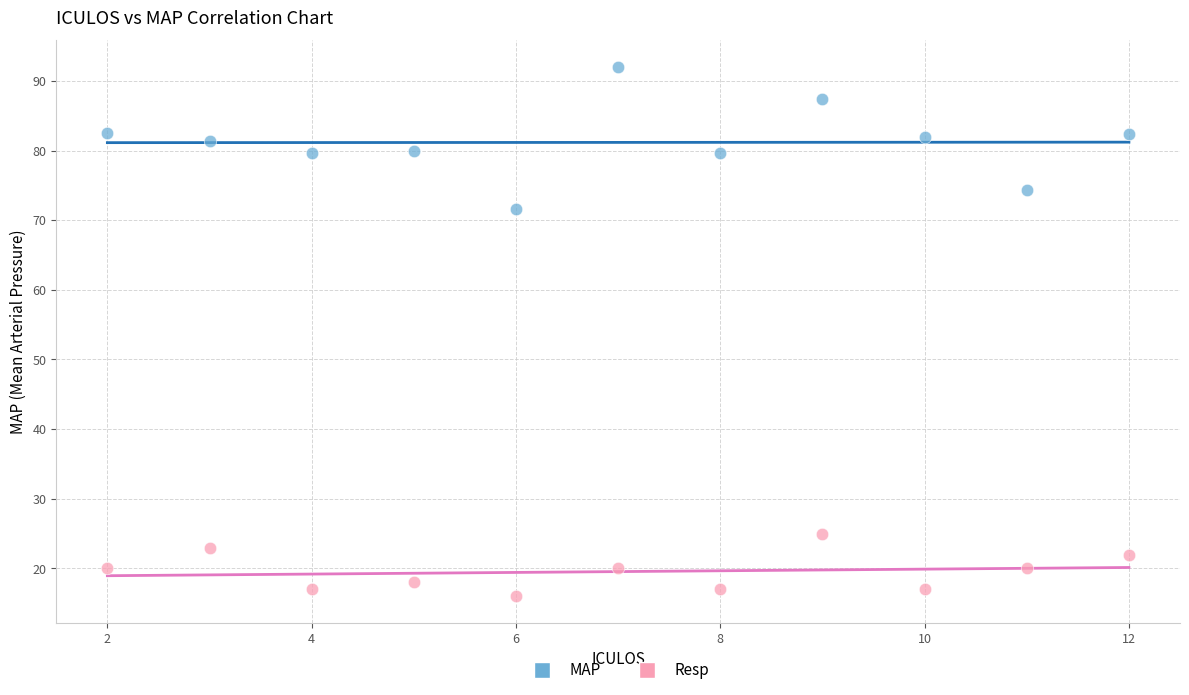

Which series reaches the maximum Y coordinate?

MAP